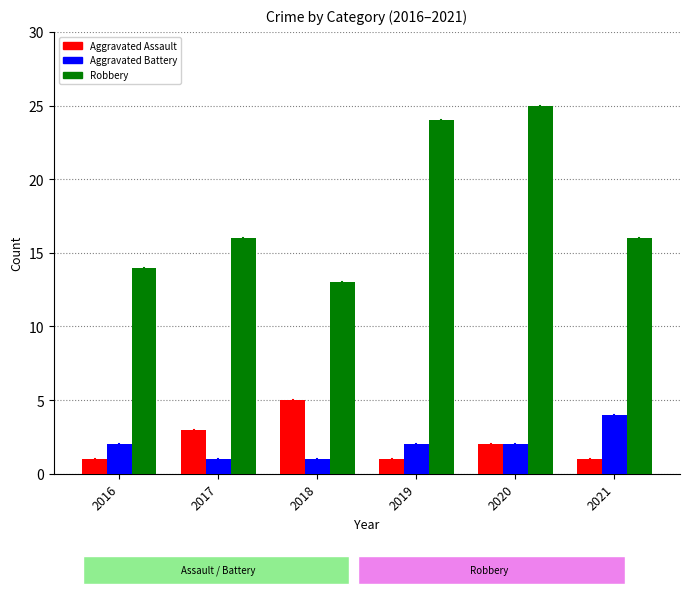

What are all the series names shown in the legend?

Aggravated Assault, Aggravated Battery, Robbery